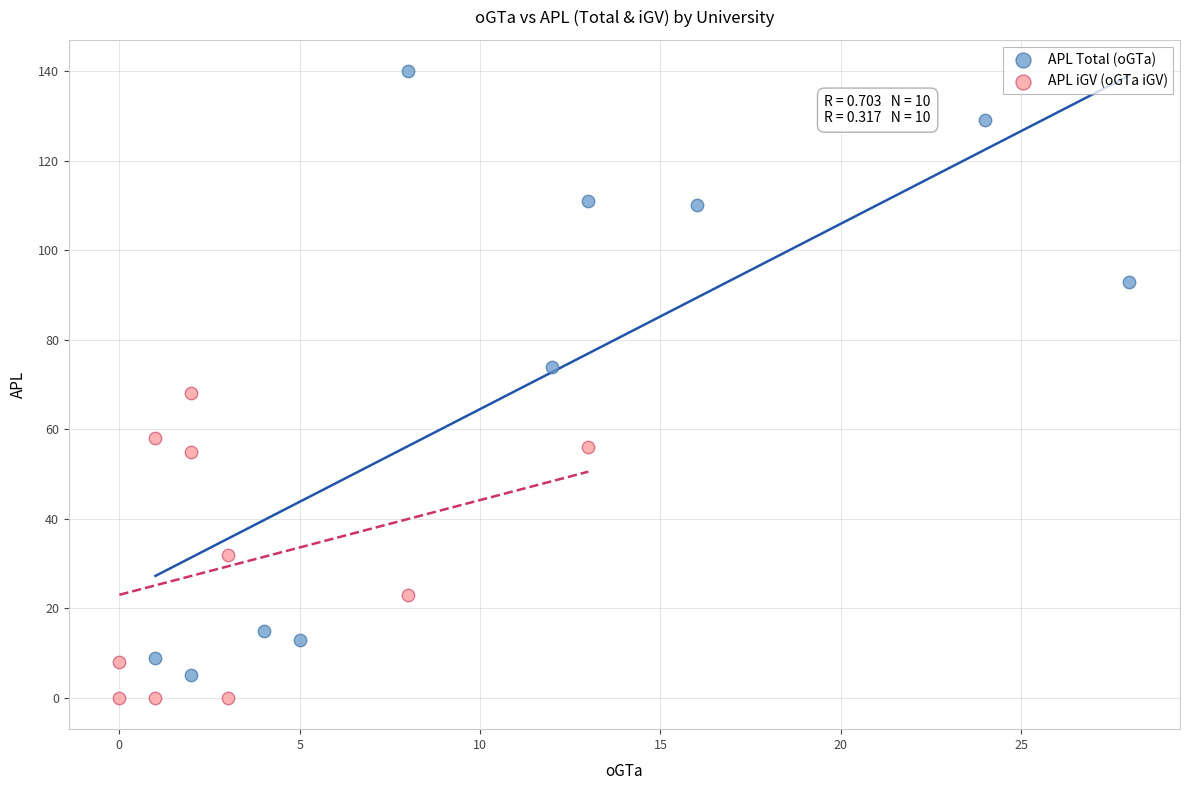

Which series has the widest spread of Y values?

APL Total (oGTa)